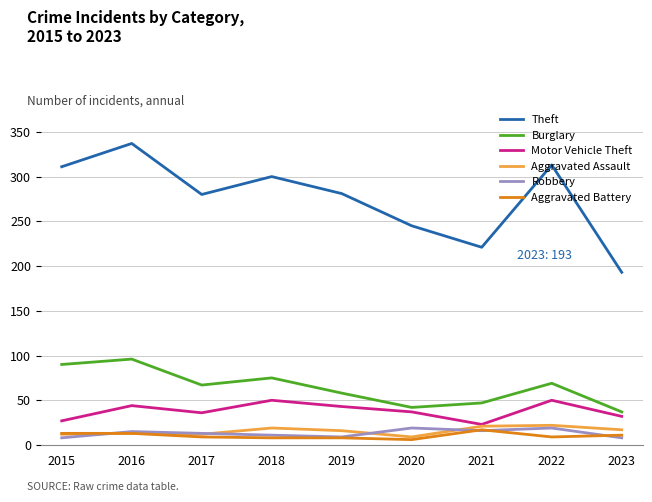

What is the greatest value displayed?

337